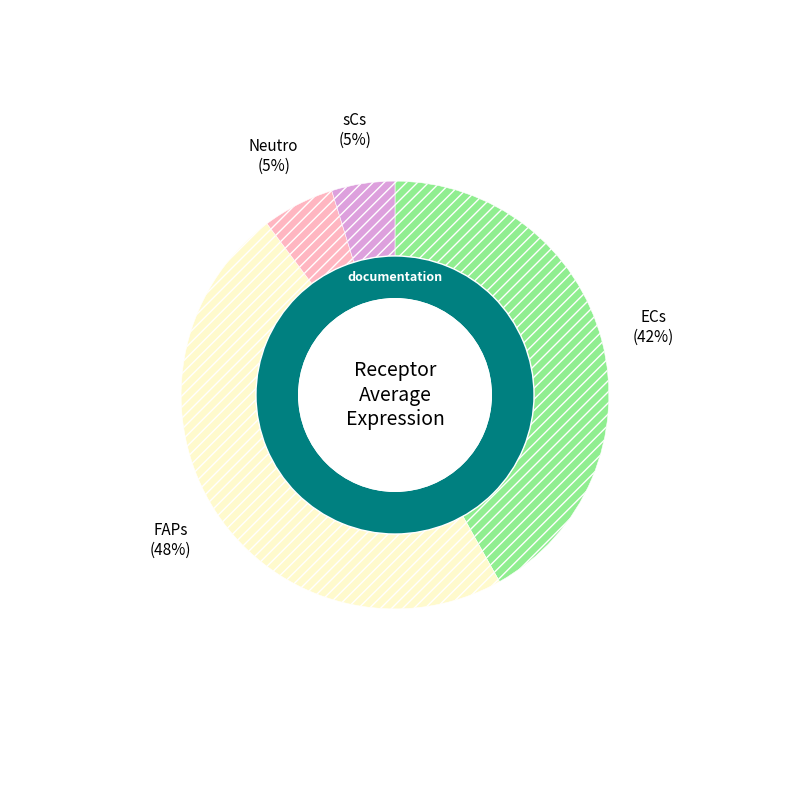

Does sCs represent more than half of the total?

No